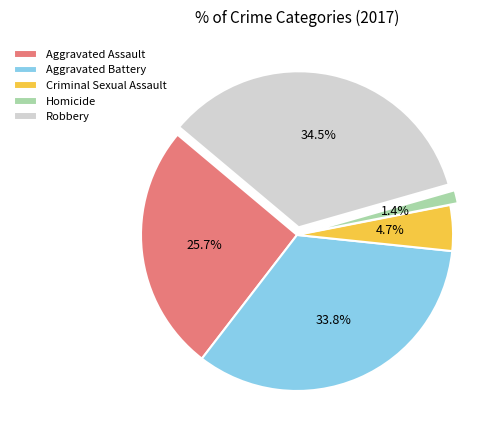

What is the smallest slice in the pie chart?

Homicide